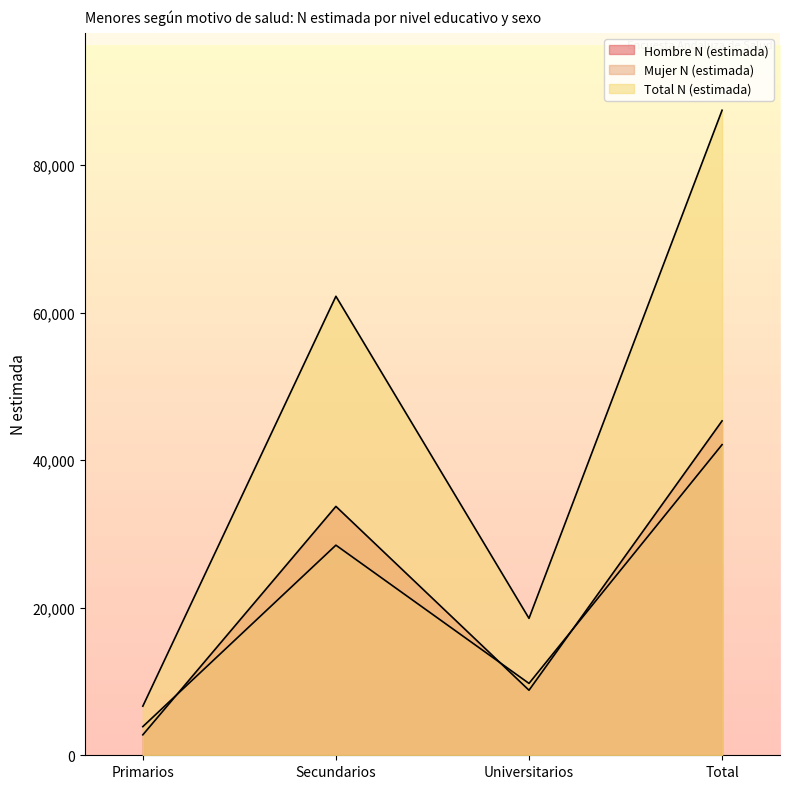

How many Mujer N (estimada) values are between 9743 and 42111?

3